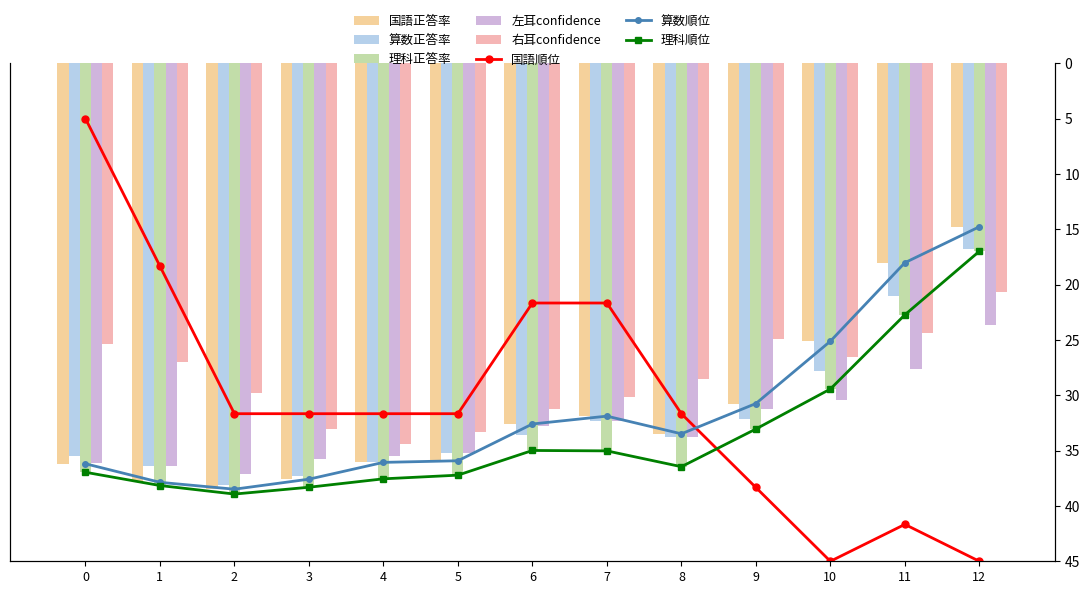

At which label is a_left_eye_confidence closest to 0?

12